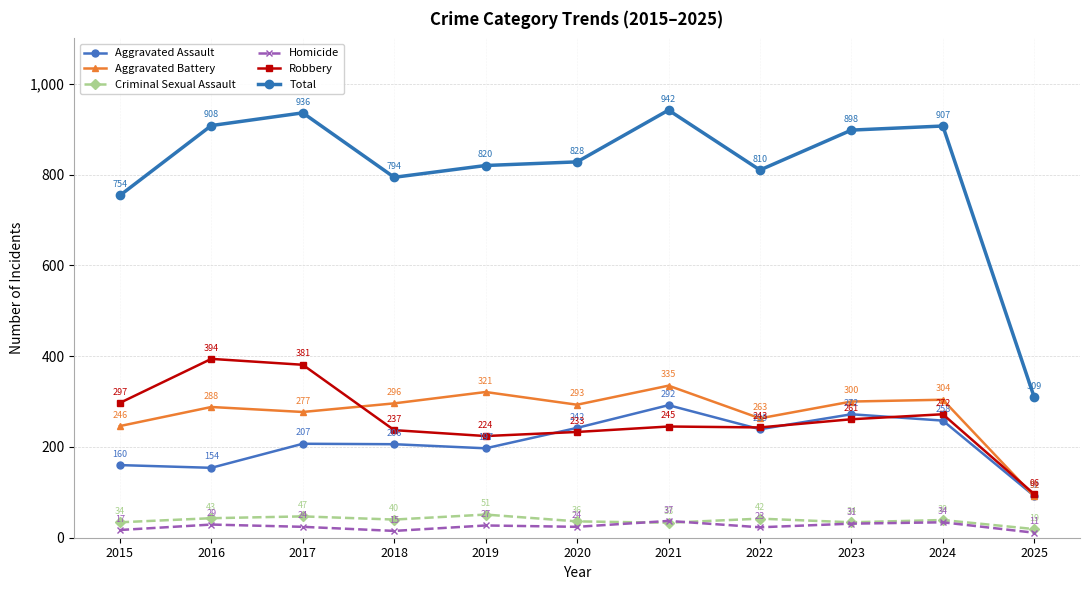

Does the chart display data point markers on the line(s)?

Yes